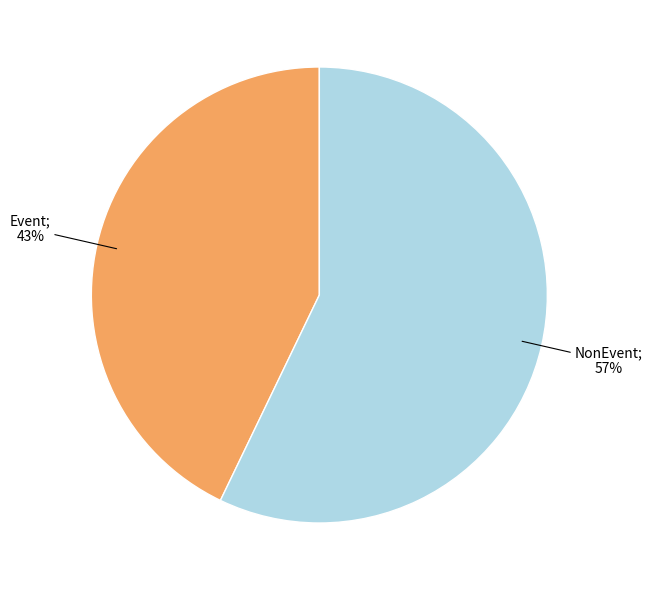

To the nearest percent, what is the difference between the largest and smallest slice percentages?

14%